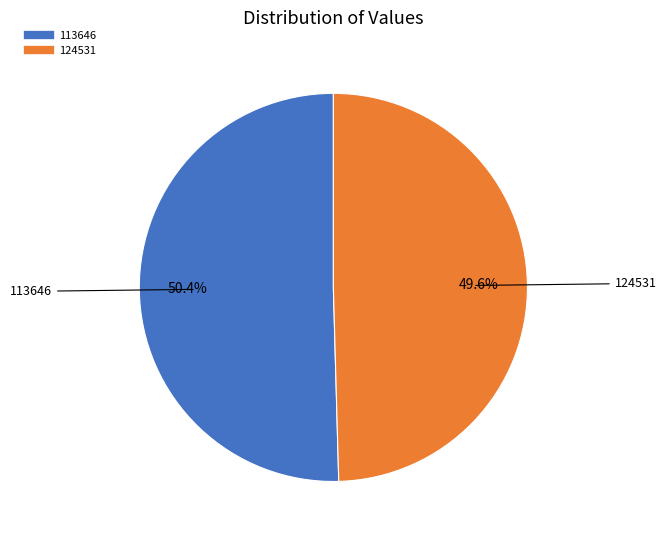

To the nearest percent, what is the difference between the 124531 and 113646 slice percentages?

1%